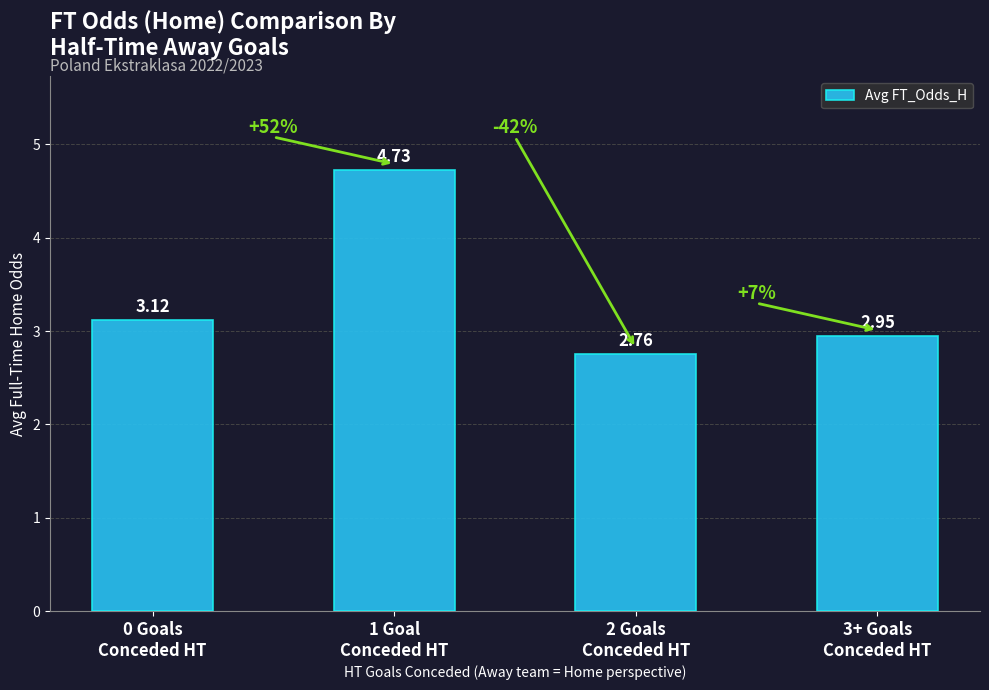

What is the sum of all values?

13.6